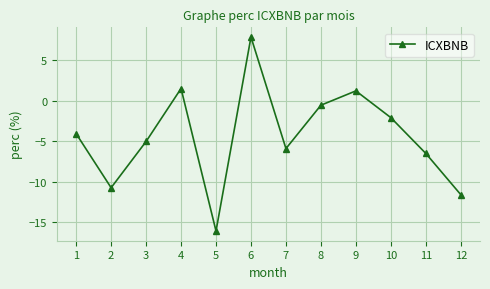

Reading right to left, what are all the values shown in this chart?

12=-11.6	11=-6.5	10=-2.1	9=1.2	8=-0.6	7=-5.9	6=7.9	5=-16.1	4=1.5	3=-5.0	2=-10.8	1=-4.1